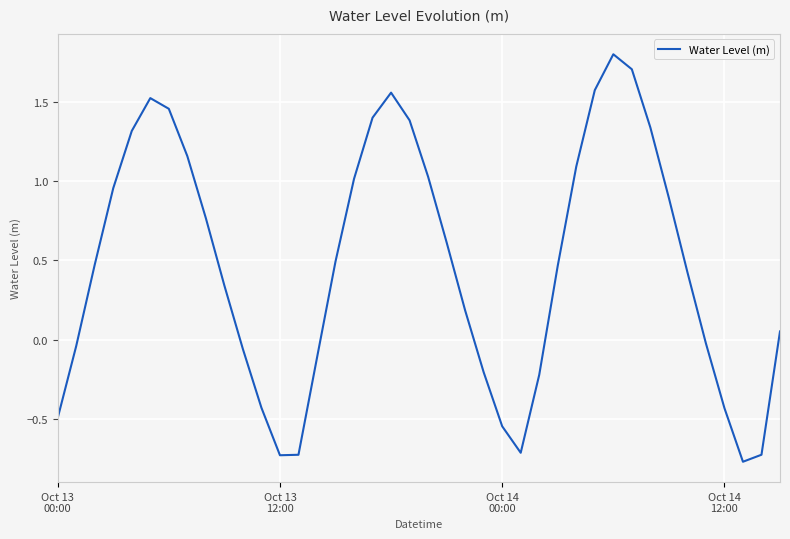

What is the smallest value displayed?

-0.8